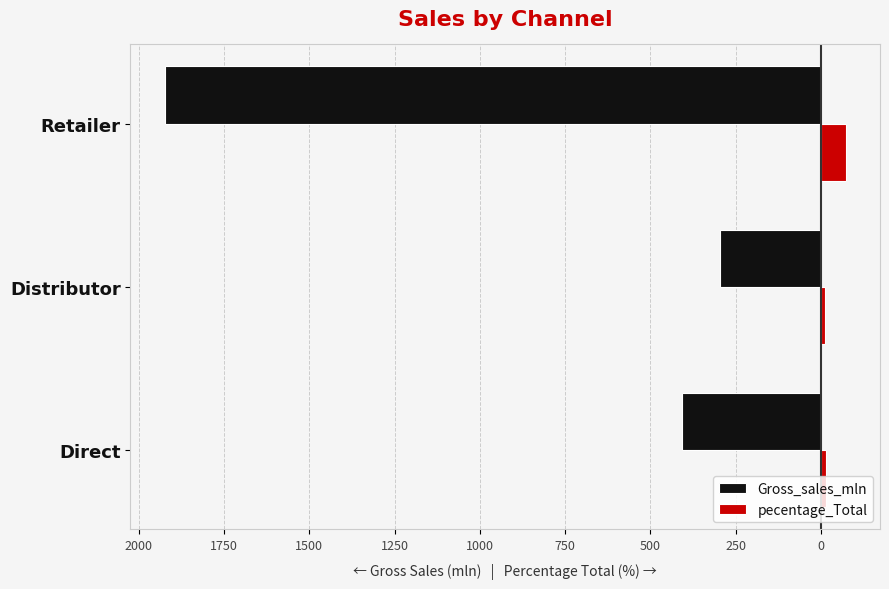

What are all the series names shown in the legend?

Gross_sales_mln, pecentage_Total